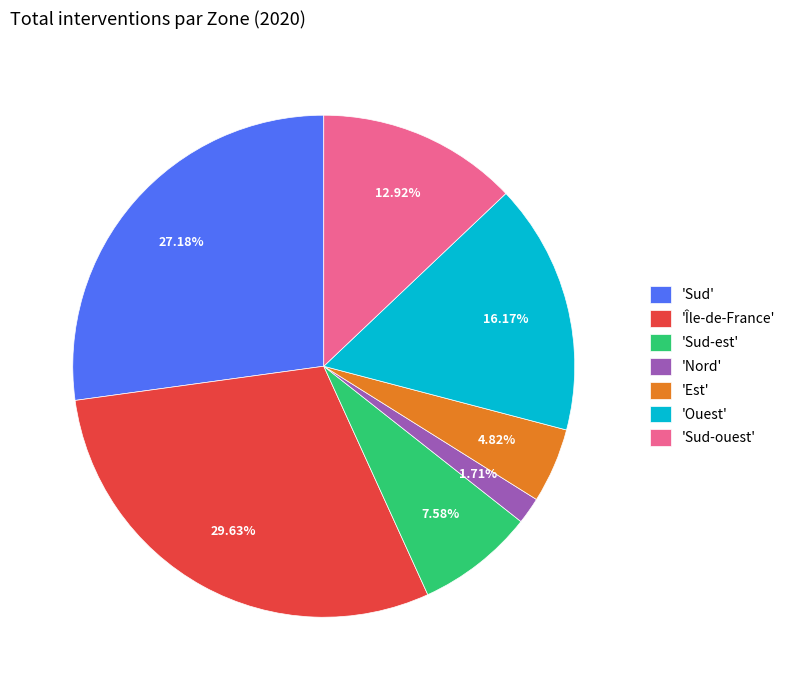

Is there any slice that represents more than half of the pie?

No